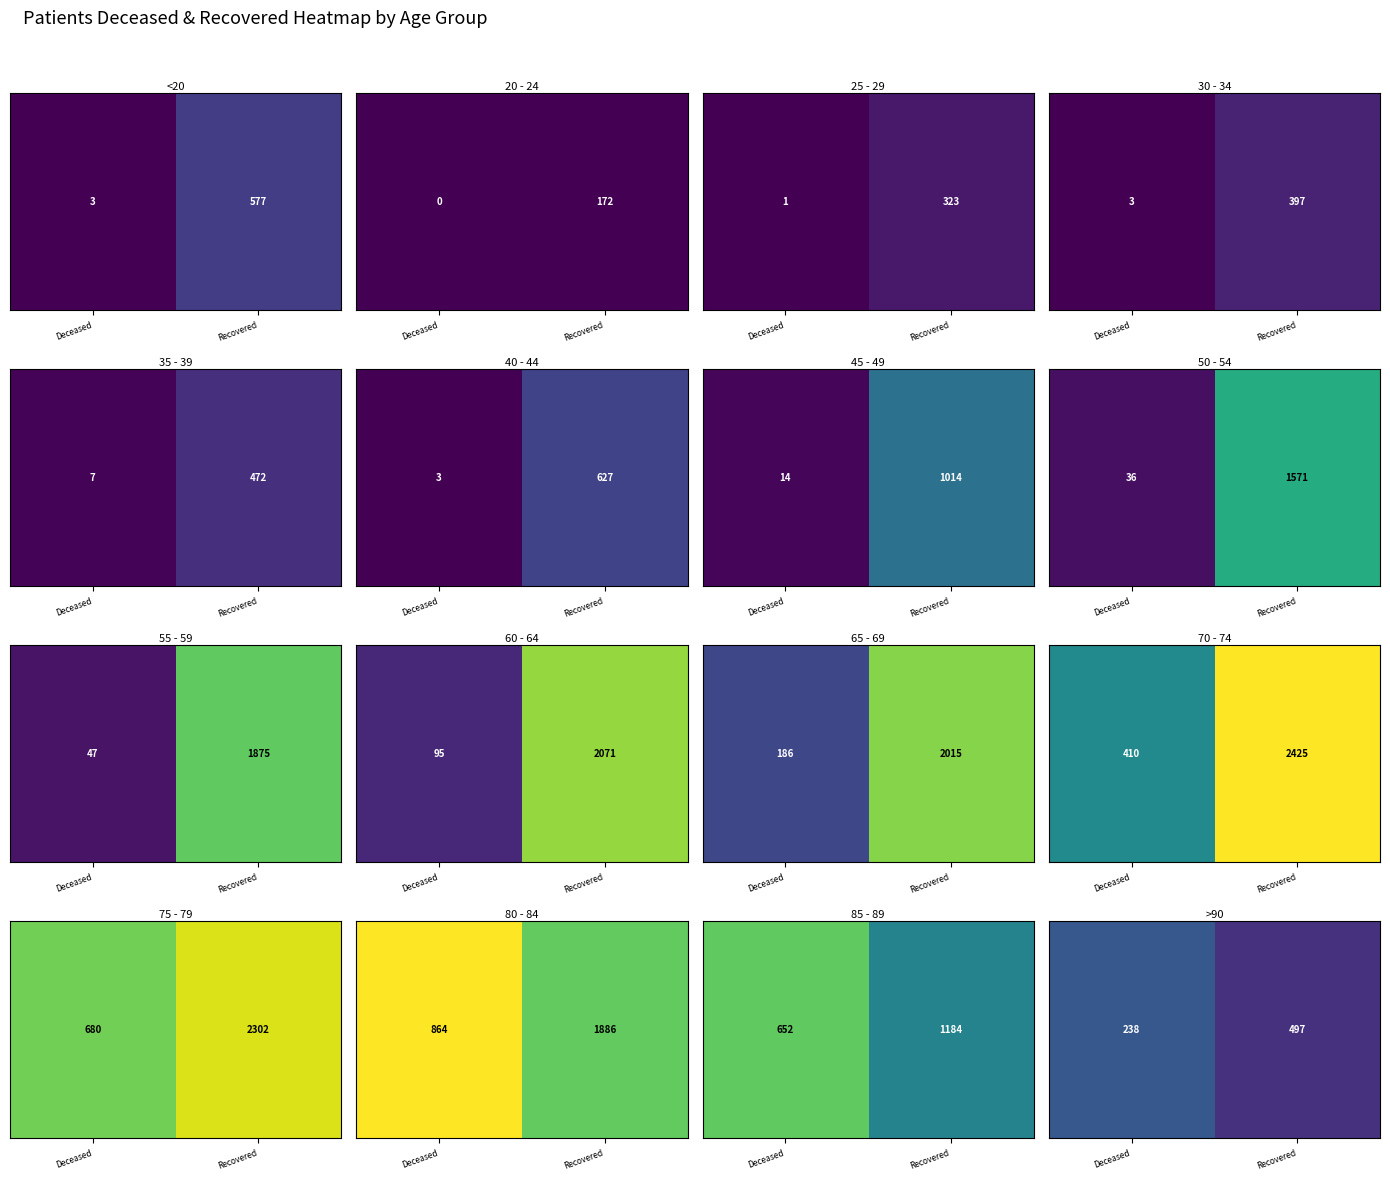

List the labels in order of value, smallest first.

Recovered, Deceased